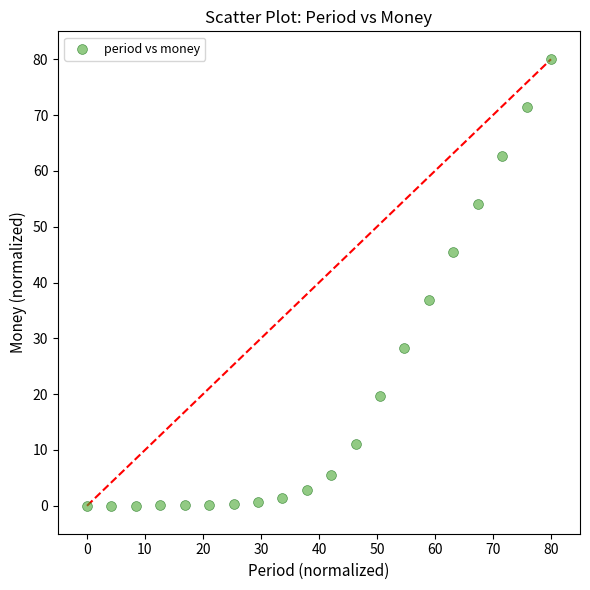

What is the range of Y values (max minus min)?

80.0